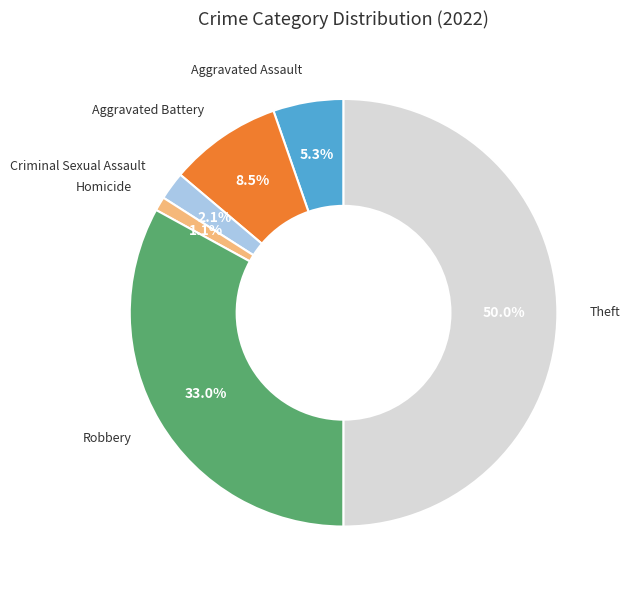

Which category has the biggest portion of the pie?

Theft